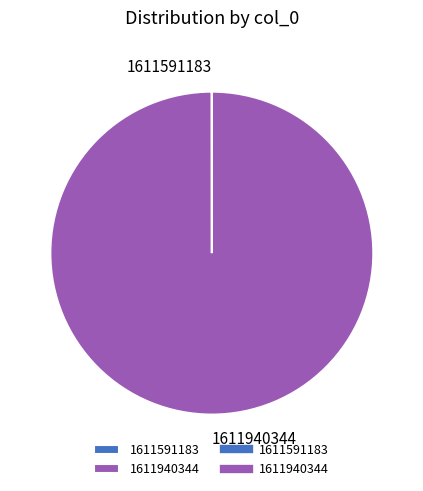

The 1611940344 slice represents 100% of the pie. True or false?

True